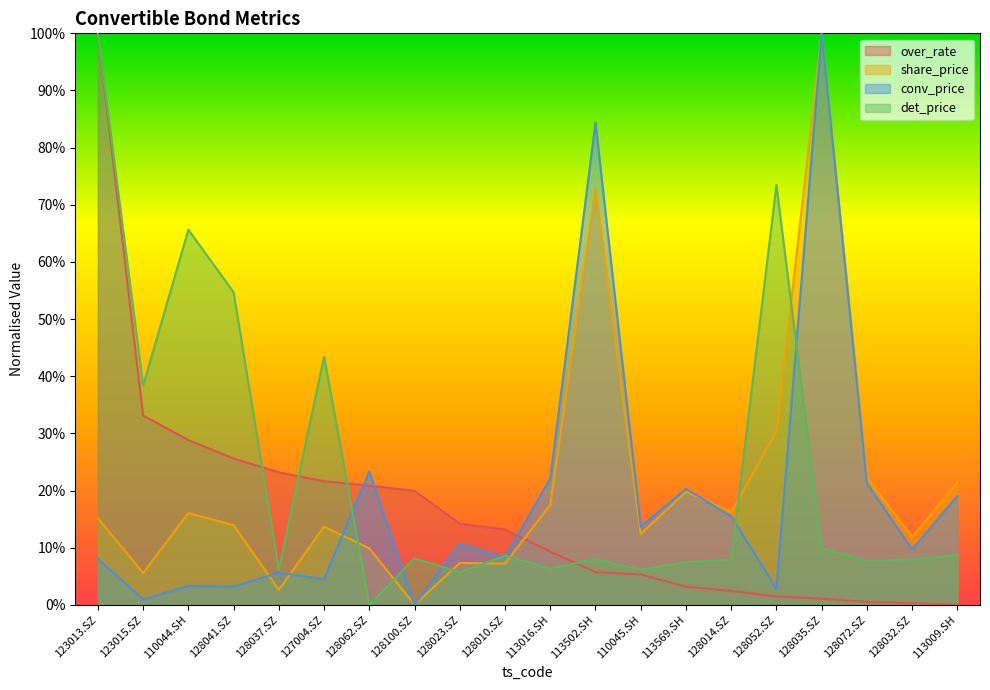

Between 128052.SZ and 123013.SZ, which is larger?

123013.SZ